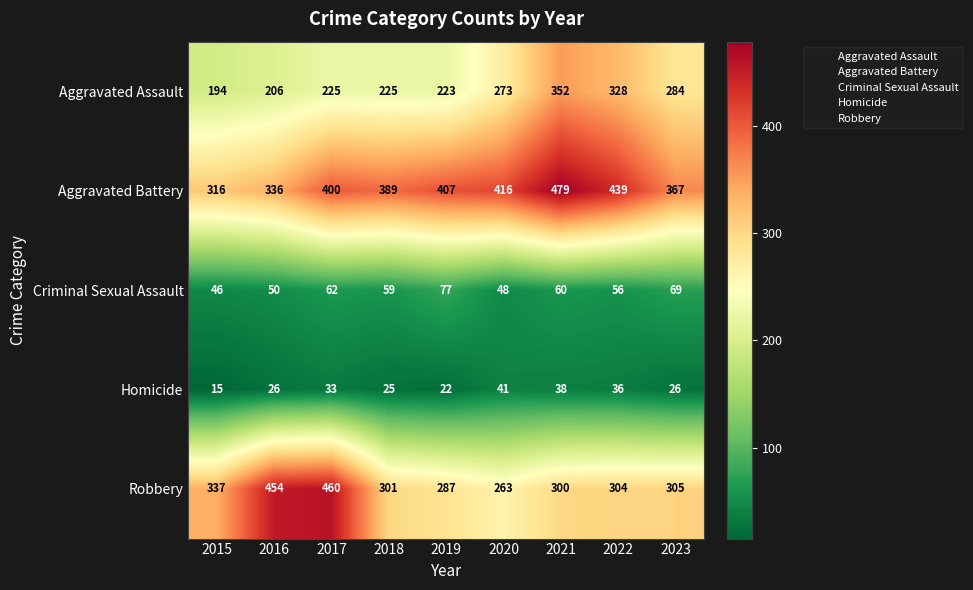

What is the spread (max minus min) of values at 2019?

385